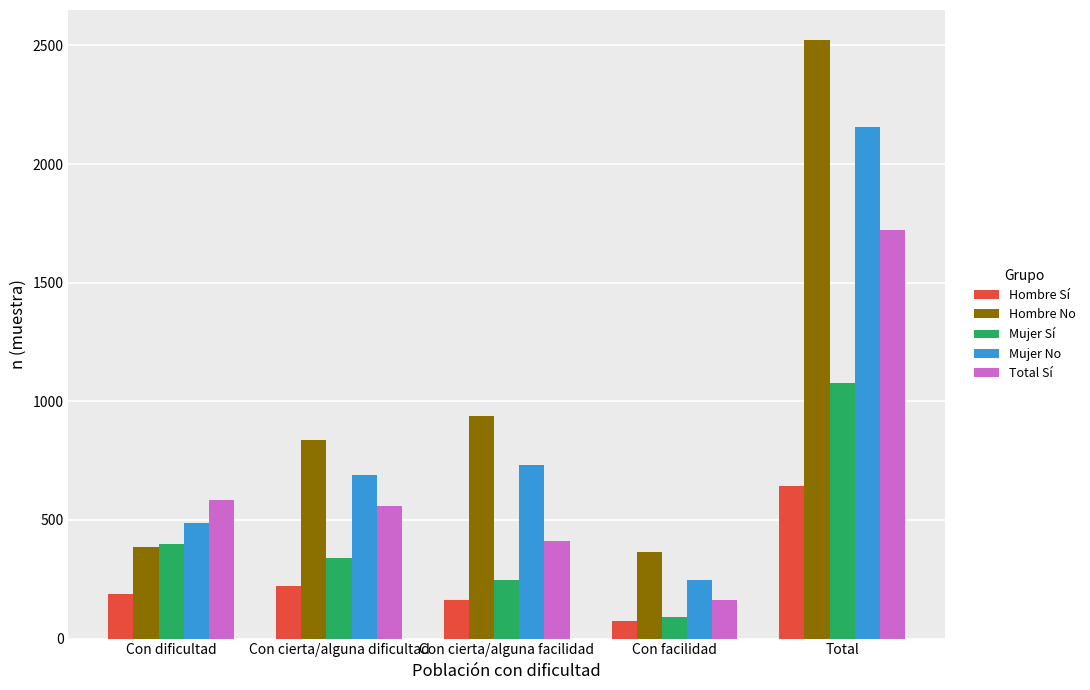

Which series has the widest spread of values?

Hombre No